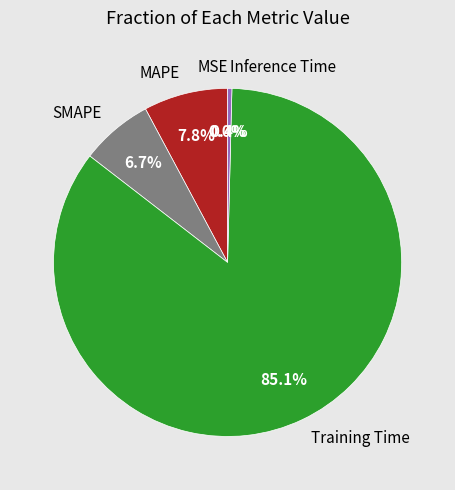

What percentage is the MAPE slice, to the nearest percent?

8%